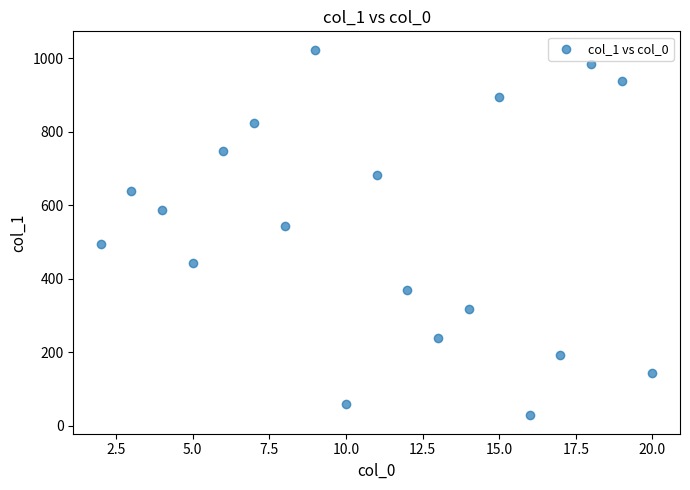

What is the range of X values (max minus min)?

18